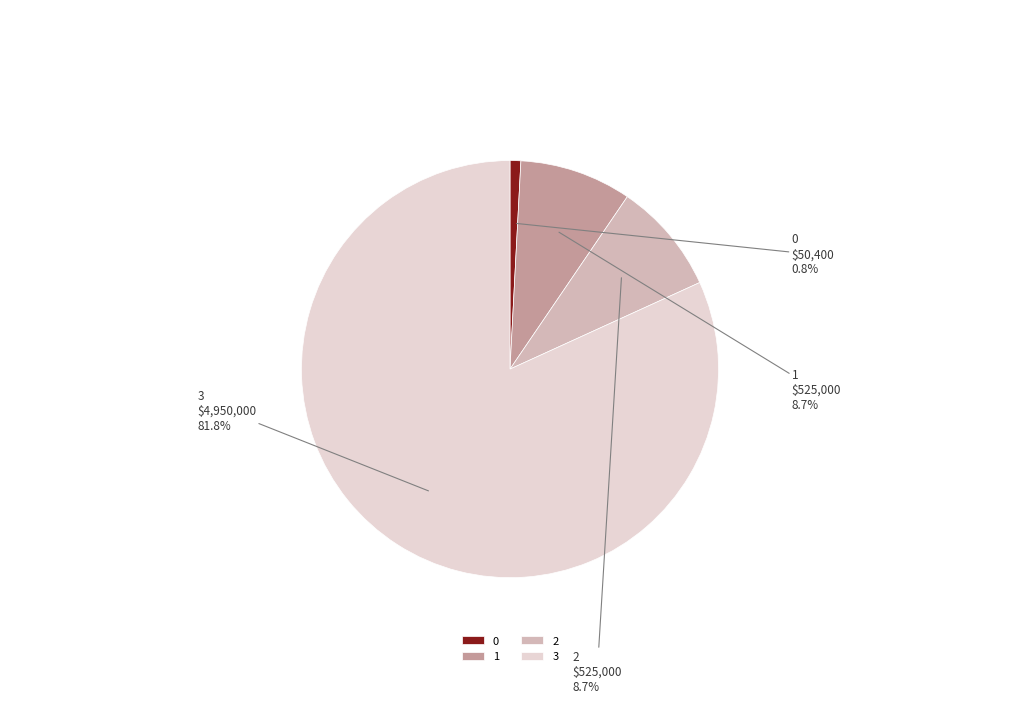

Is there a majority slice in this chart?

Yes